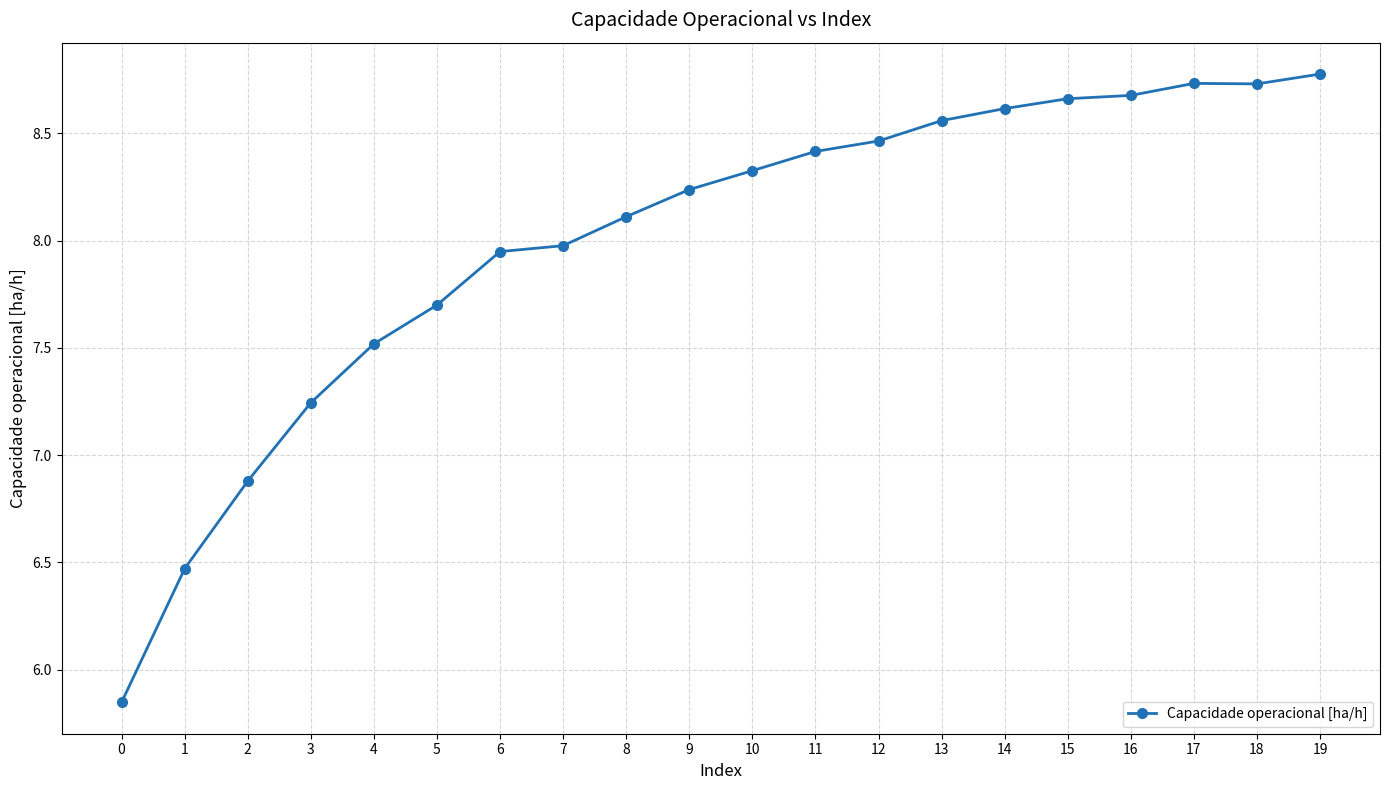

What is the sum of the values at 0 and 17?

14.6